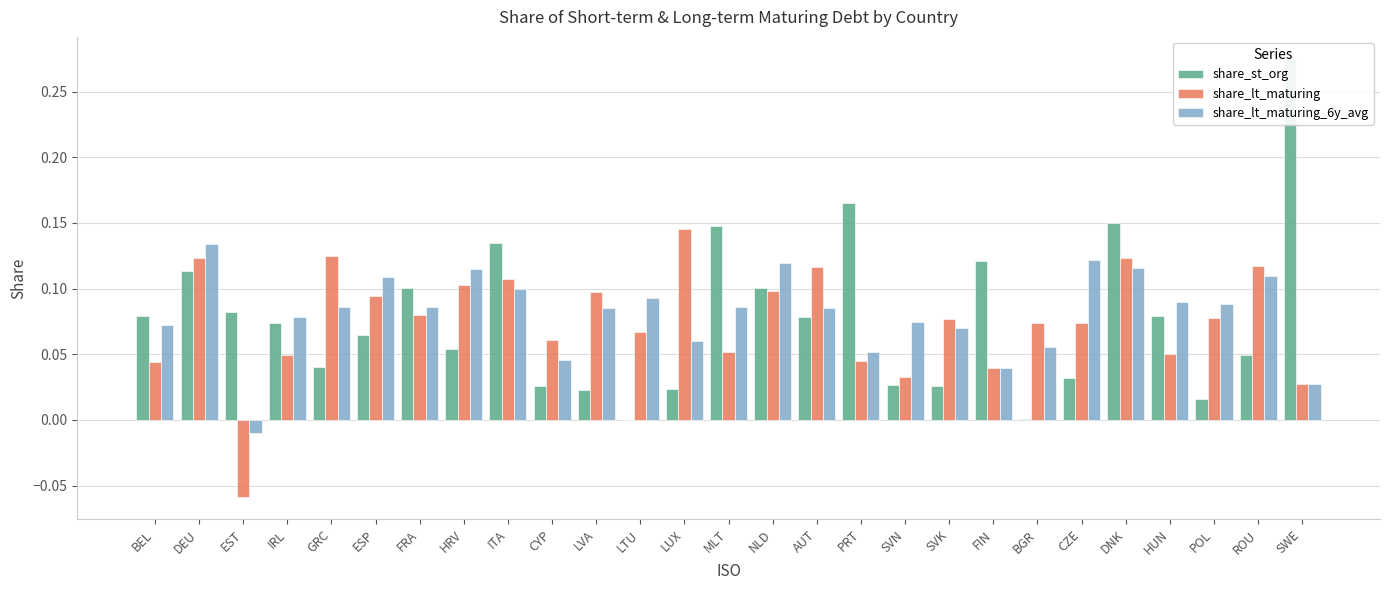

Reading left to right, extract all data points from this chart.

share_st_org: BEL=0.1	DEU=0.1	EST=0.1	IRL=0.1	GRC=0.0	ESP=0.1	FRA=0.1	HRV=0.1	ITA=0.1	CYP=0.0	LVA=0.0	LTU=0.0	LUX=0.0	MLT=0.1	NLD=0.1	AUT=0.1	PRT=0.2	SVN=0.0	SVK=0.0	FIN=0.1	BGR=0.0	CZE=0.0	DNK=0.1	HUN=0.1	POL=0.0	ROU=0.0	SWE=0.3
share_lt_maturing: BEL=0.0	DEU=0.1	EST=-0.1	IRL=0.0	GRC=0.1	ESP=0.1	FRA=0.1	HRV=0.1	ITA=0.1	CYP=0.1	LVA=0.1	LTU=0.1	LUX=0.1	MLT=0.1	NLD=0.1	AUT=0.1	PRT=0.0	SVN=0.0	SVK=0.1	FIN=0.0	BGR=0.1	CZE=0.1	DNK=0.1	HUN=0.1	POL=0.1	ROU=0.1	SWE=0.0
share_lt_maturing_6y_avg: BEL=0.1	DEU=0.1	EST=-0.0	IRL=0.1	GRC=0.1	ESP=0.1	FRA=0.1	HRV=0.1	ITA=0.1	CYP=0.0	LVA=0.1	LTU=0.1	LUX=0.1	MLT=0.1	NLD=0.1	AUT=0.1	PRT=0.1	SVN=0.1	SVK=0.1	FIN=0.0	BGR=0.1	CZE=0.1	DNK=0.1	HUN=0.1	POL=0.1	ROU=0.1	SWE=0.0